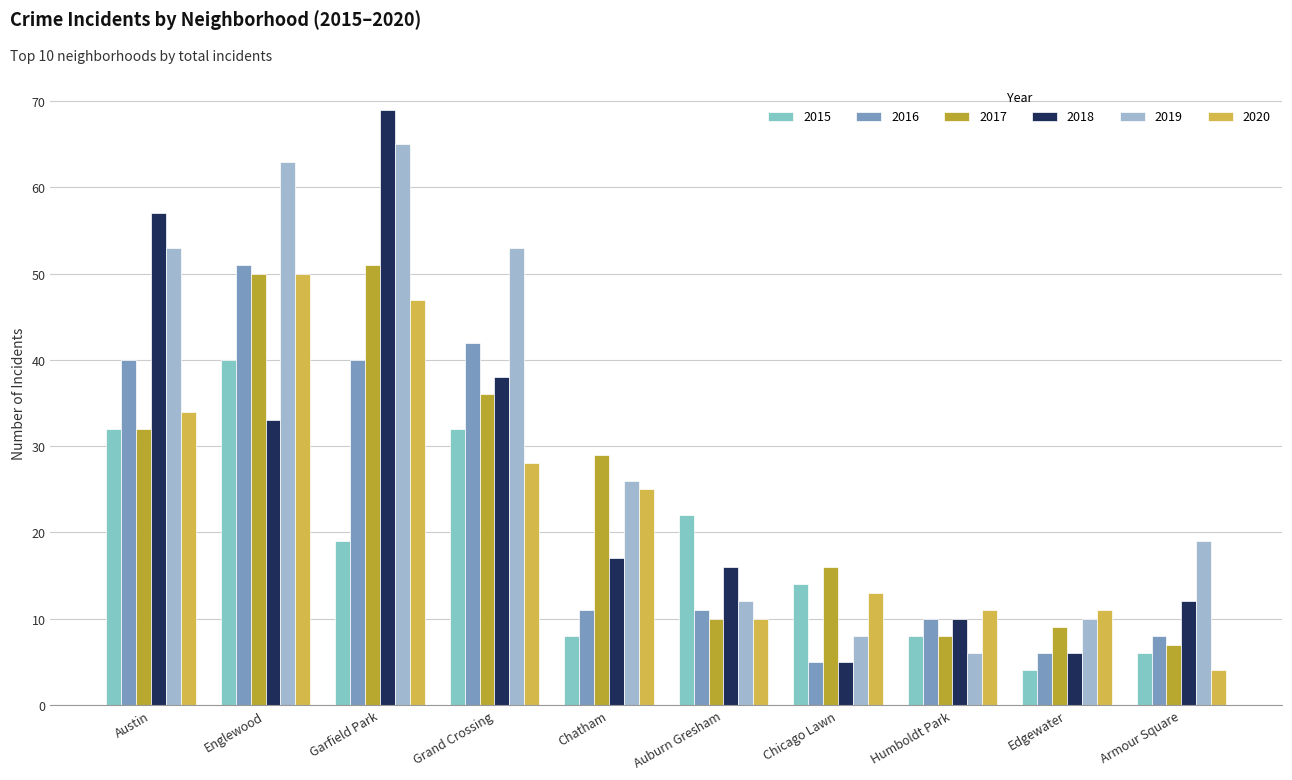

Which series changed the most between Chatham and Humboldt Park?

2017